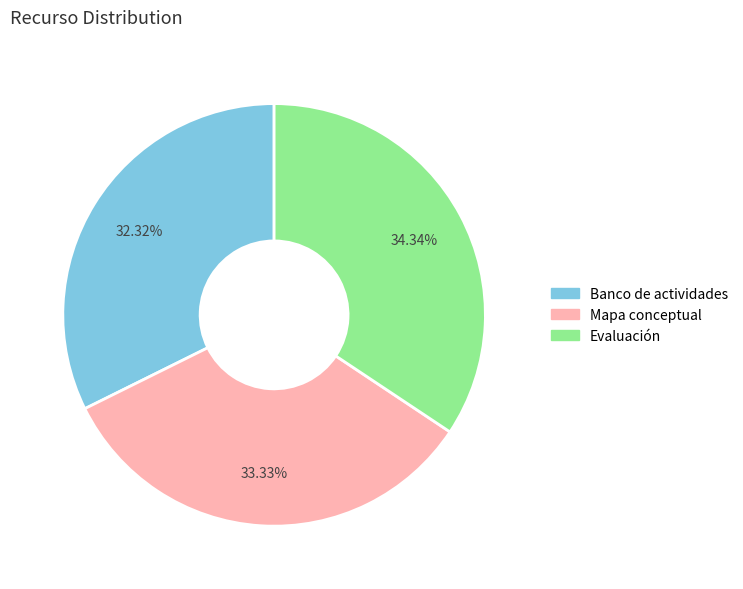

The Banco de actividades slice represents 32% of the pie. True or false?

True